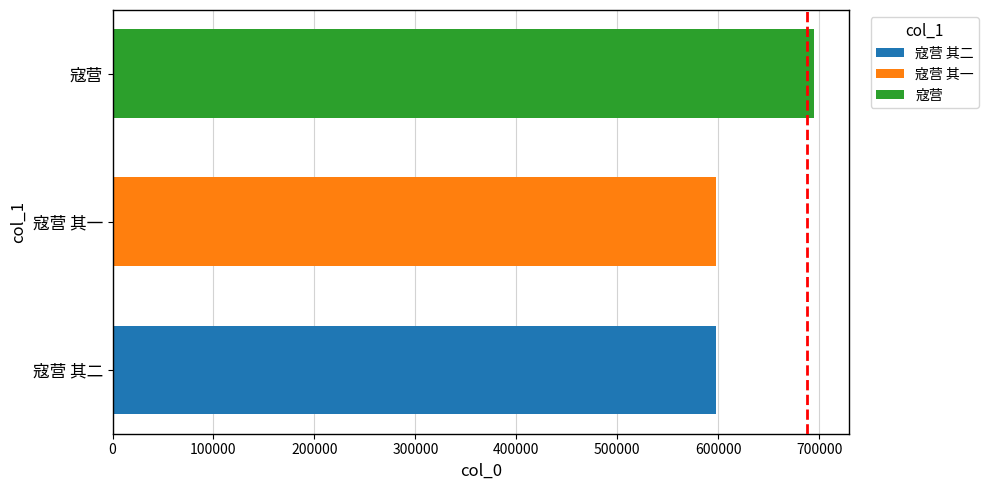

Approximately how many times larger is the value at 寇营 其二 compared to 寇营 其一?

1.0